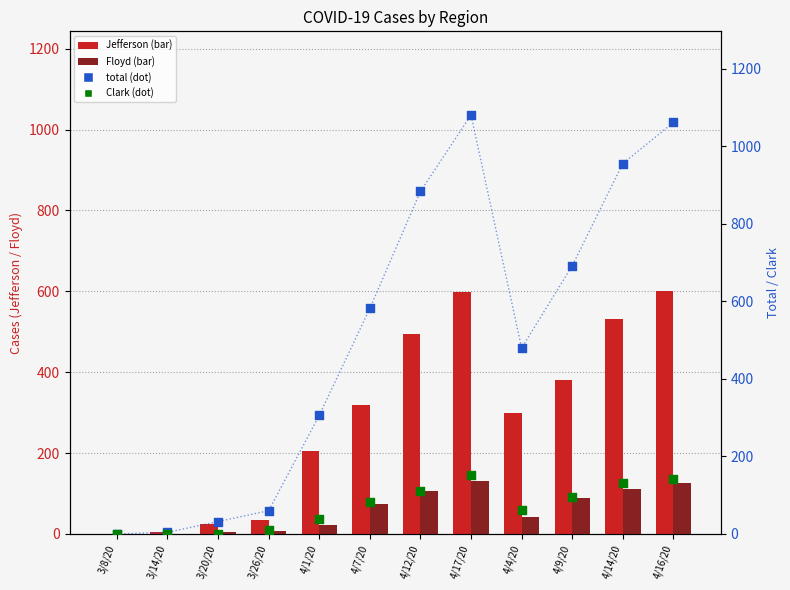

What are all the series names shown in the legend?

Jefferson, Floyd, total, Clark